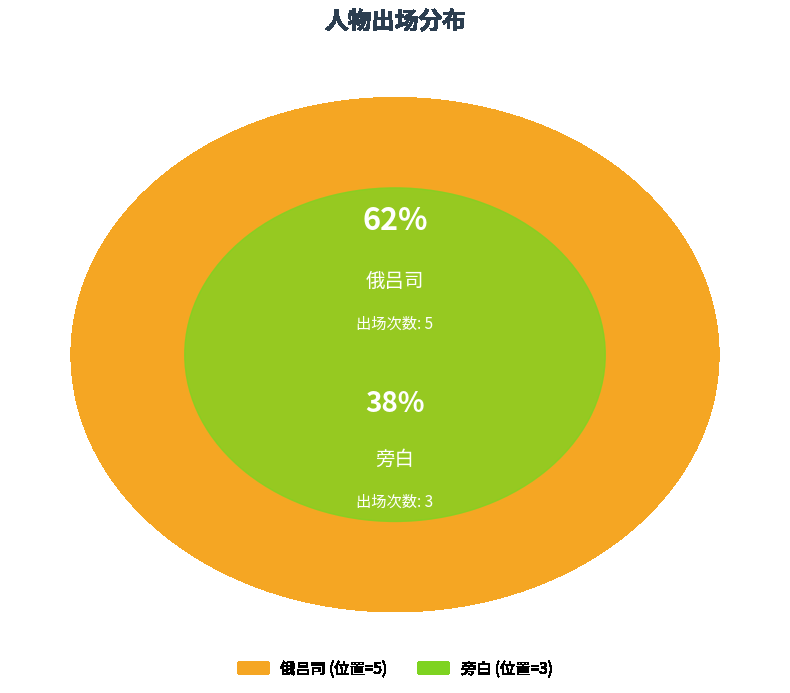

Count the number of slices in the pie.

2